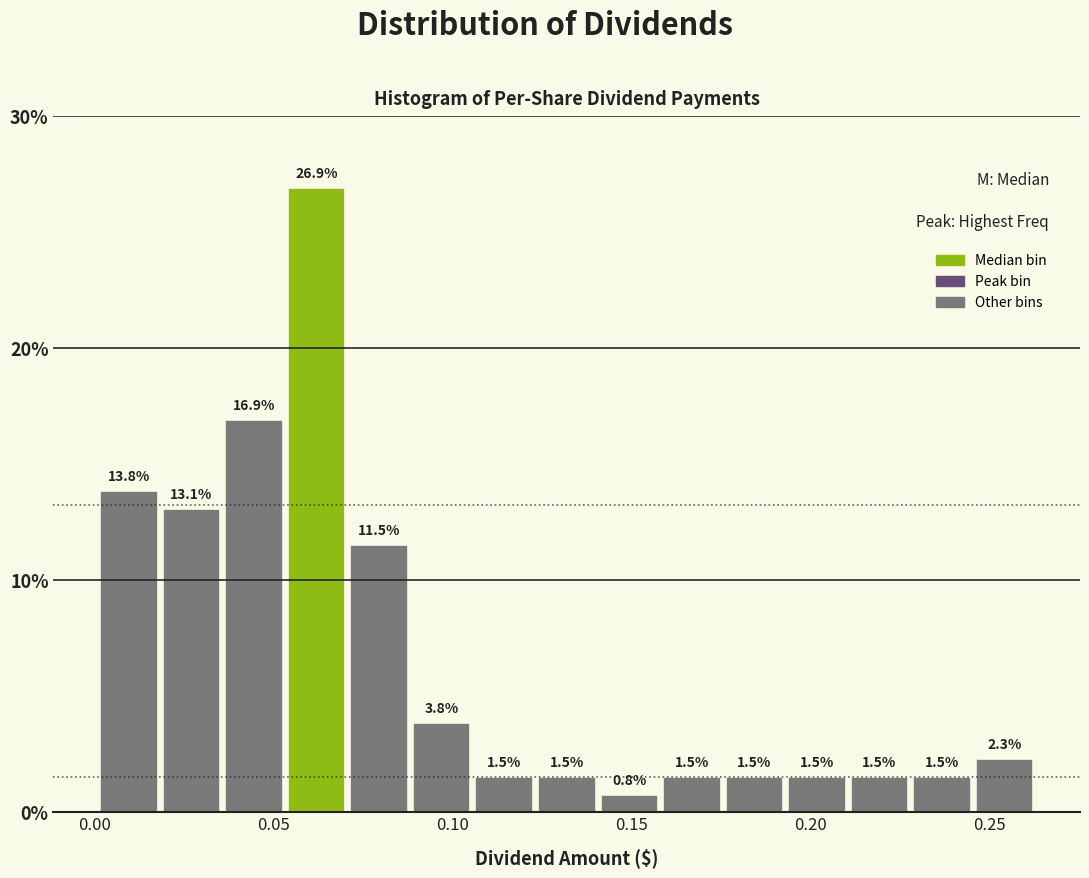

Around what value on the x-axis is the tallest bar? Give the approximate position of its centre, as read against the axis.

0.060